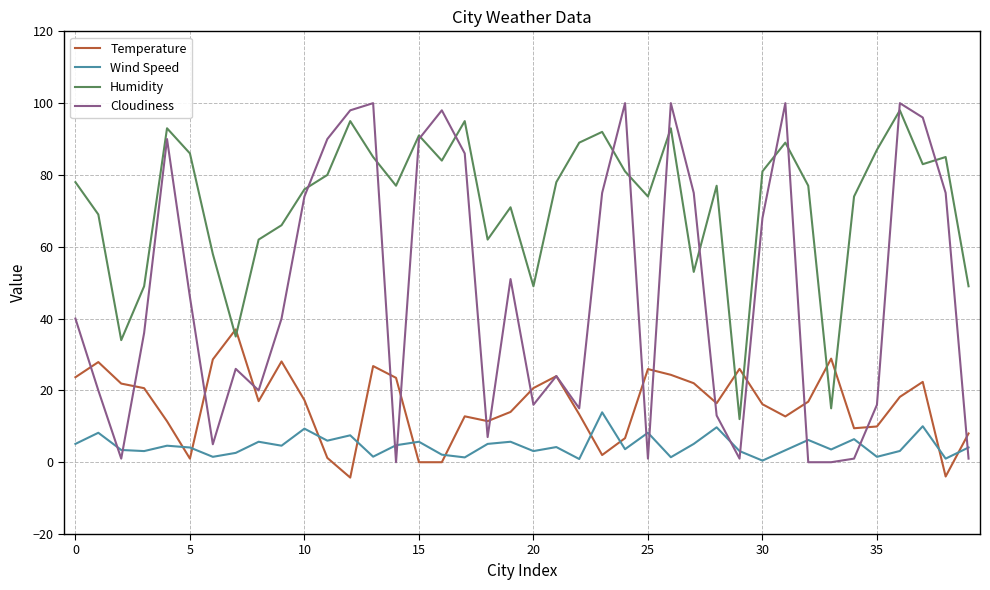

What is the greatest value displayed?

100.0